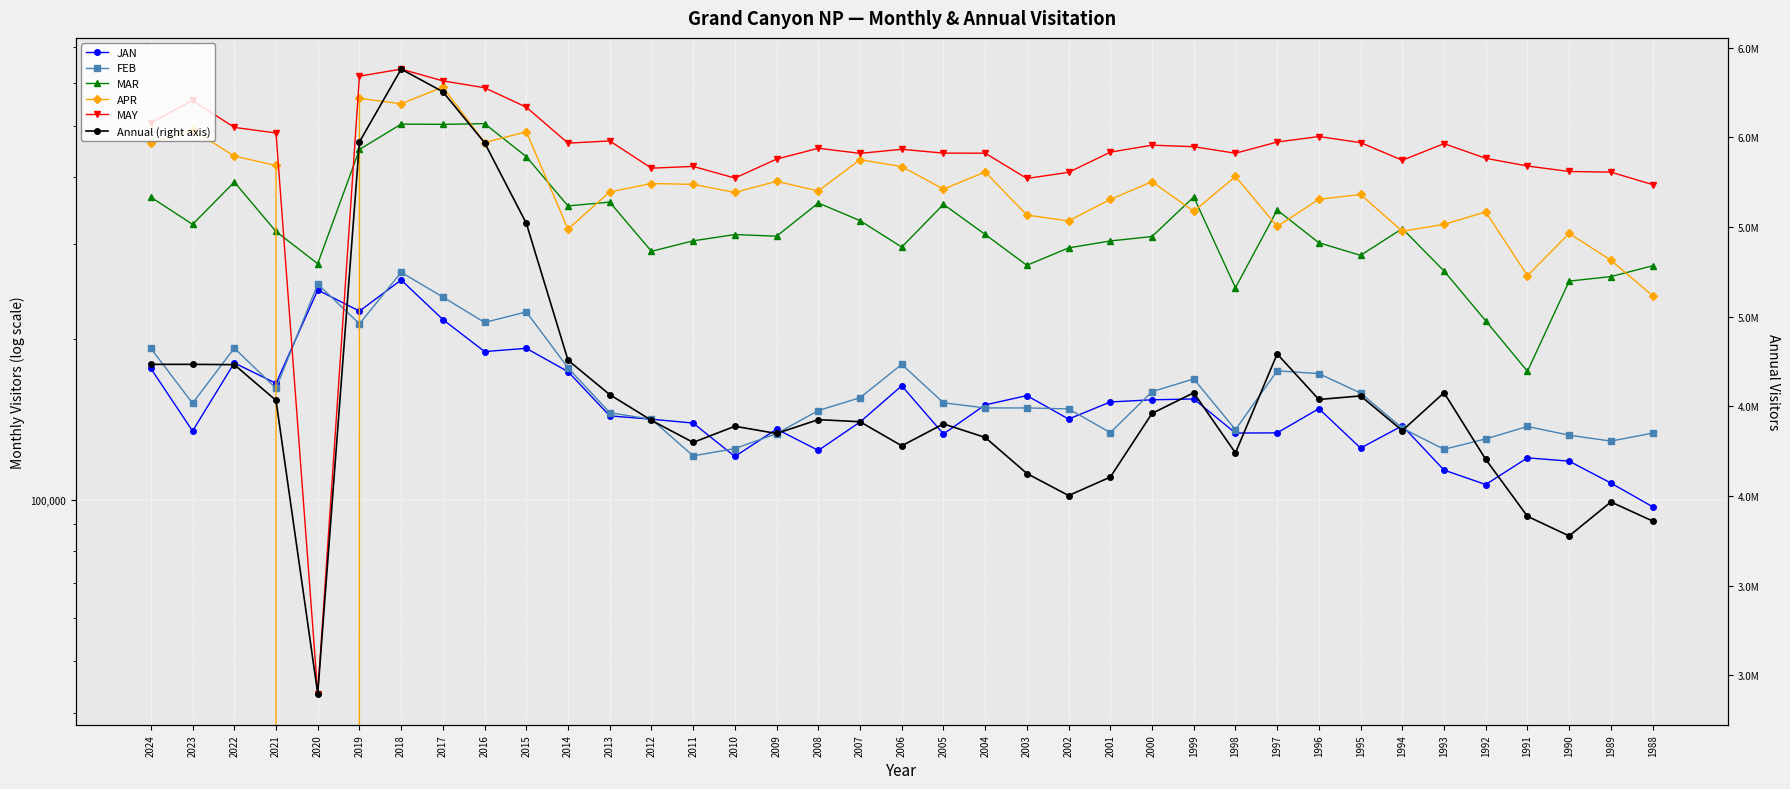

At which category is the sum across all series the highest?

2018